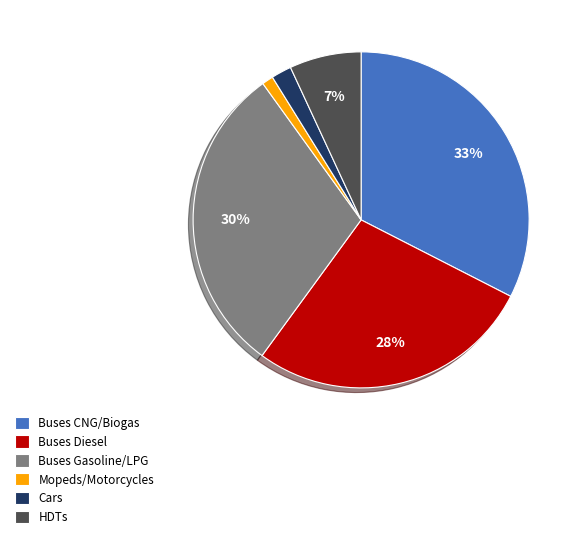

True or false: Cars accounts for 2% of the total.

True